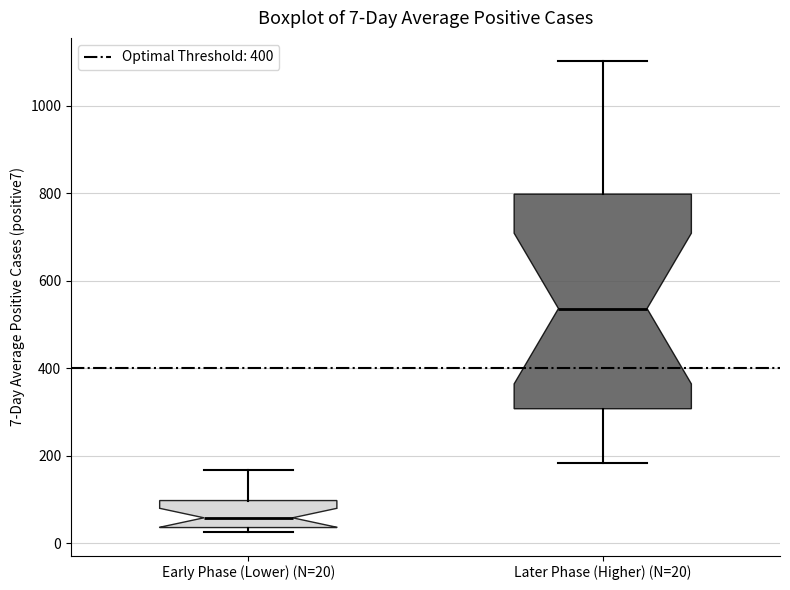

Which box is the tallest, from its lower edge to its upper edge?

Later Phase (Higher) (N=20)